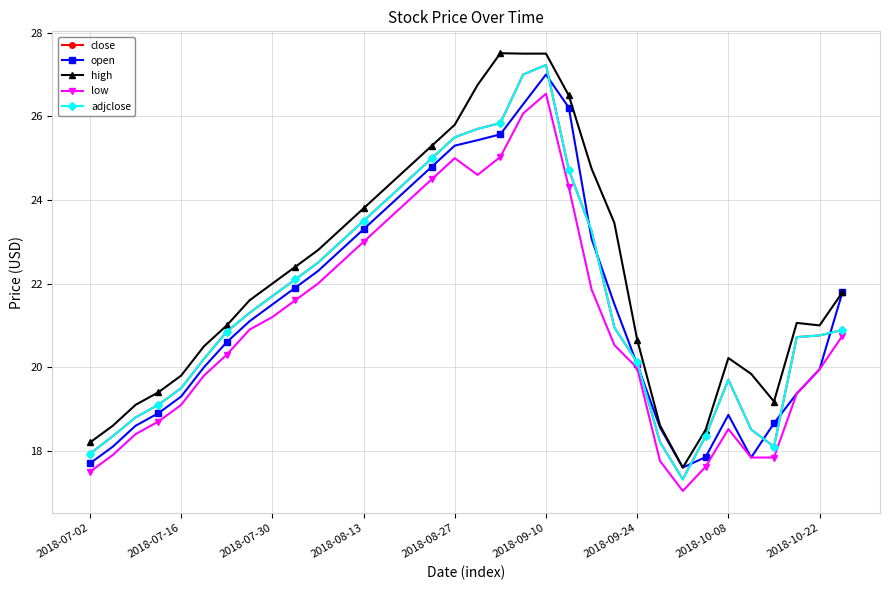

True or false: adjclose has more than 1 interior local peaks.

True